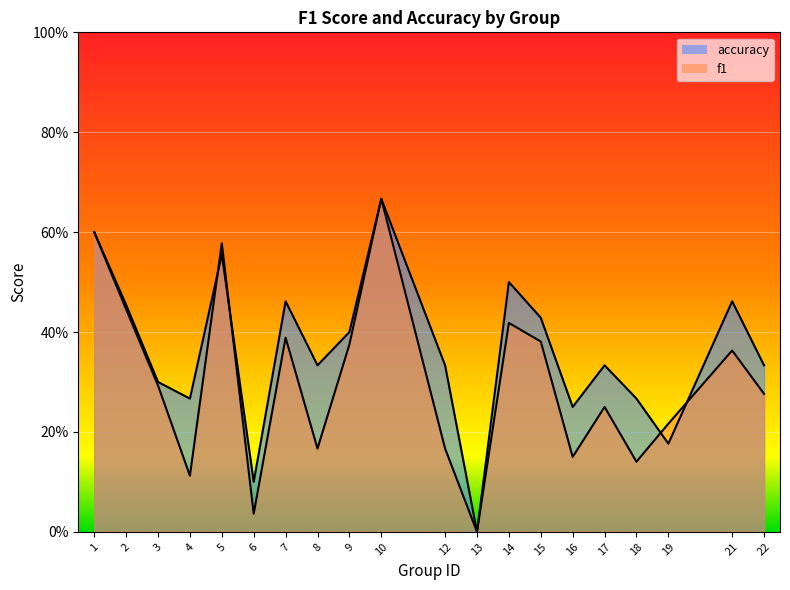

The value of accuracy at 5 is 0.9. True or false?

False